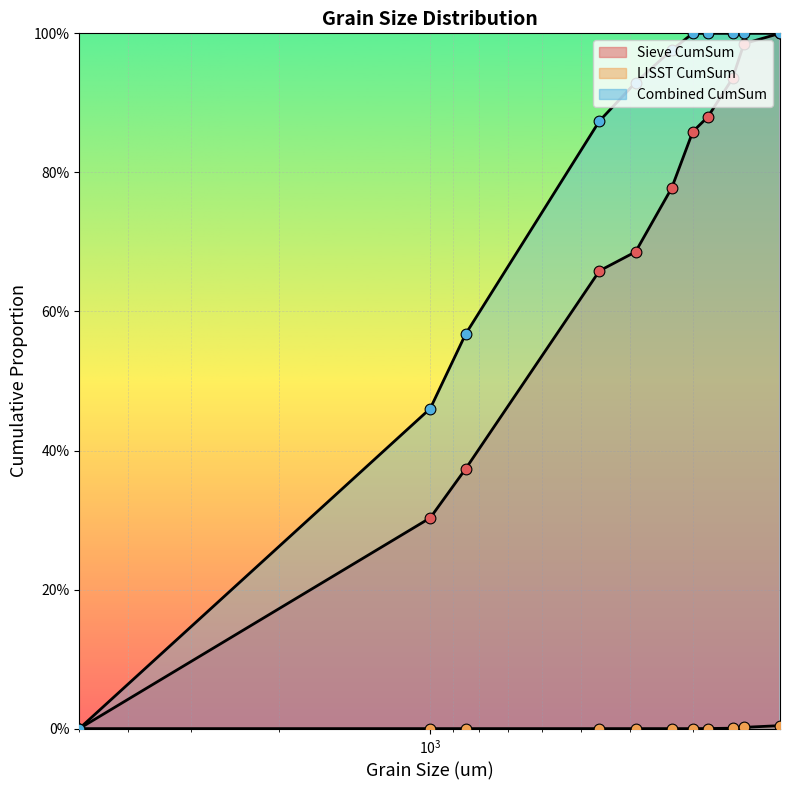

What are all the series names shown in the legend?

Sieve CumSum, LISST CumSum, Combined CumSum